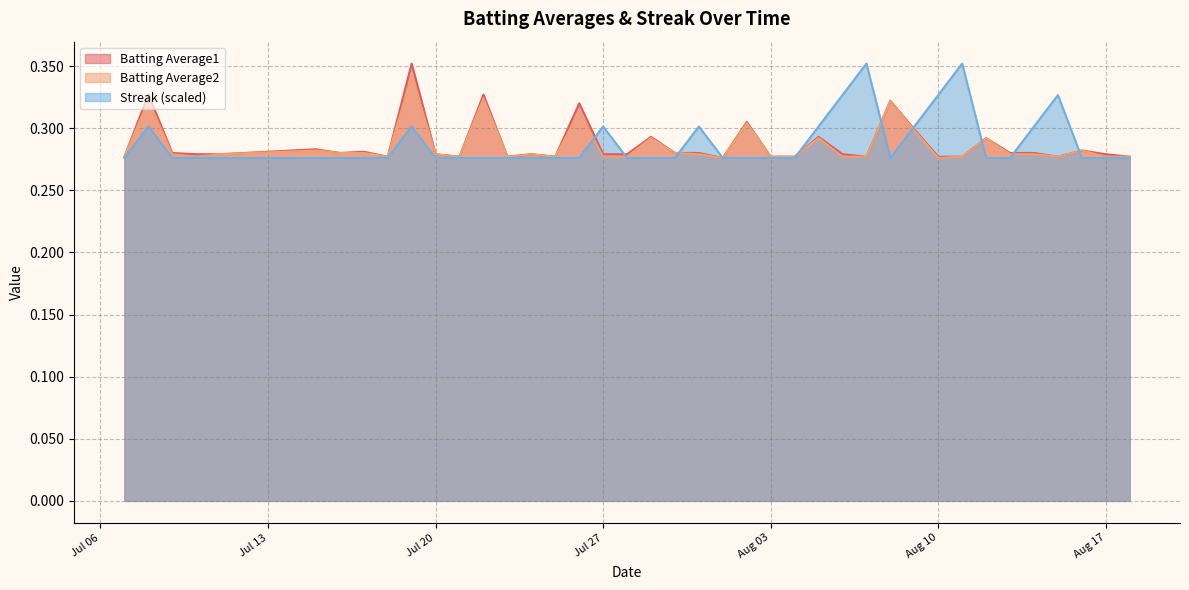

Which series has the largest total across all categories?

Streak